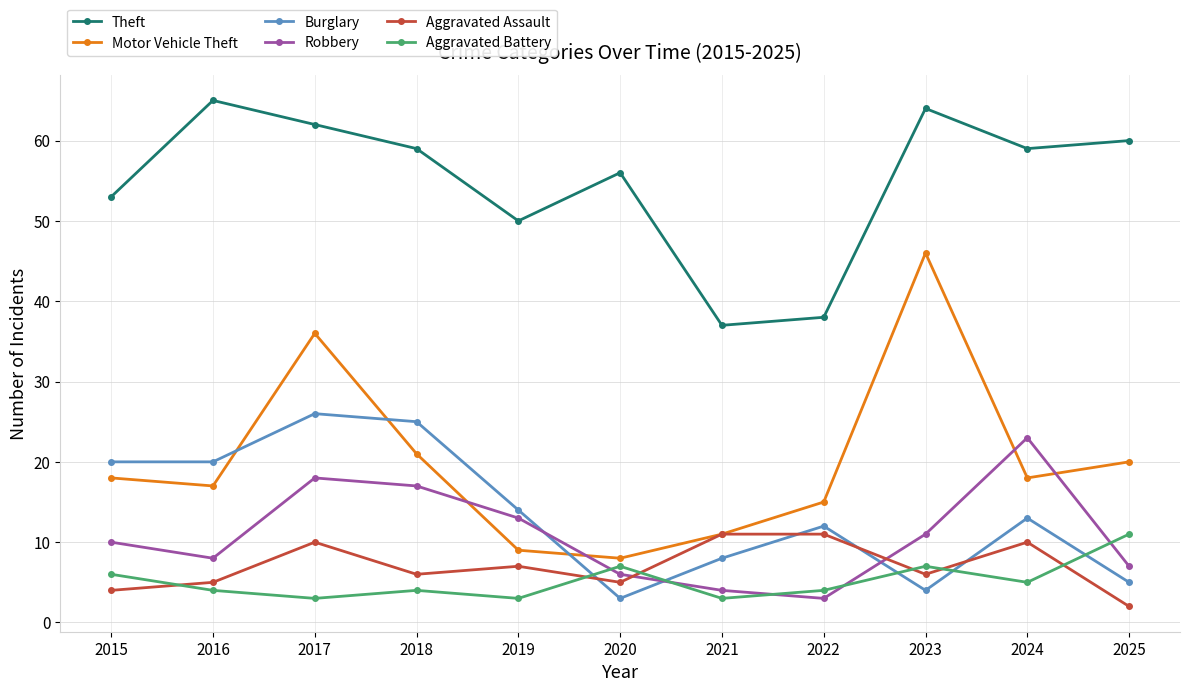

After their last crossing, which series has the higher values: Motor Vehicle Theft or Burglary?

Motor Vehicle Theft